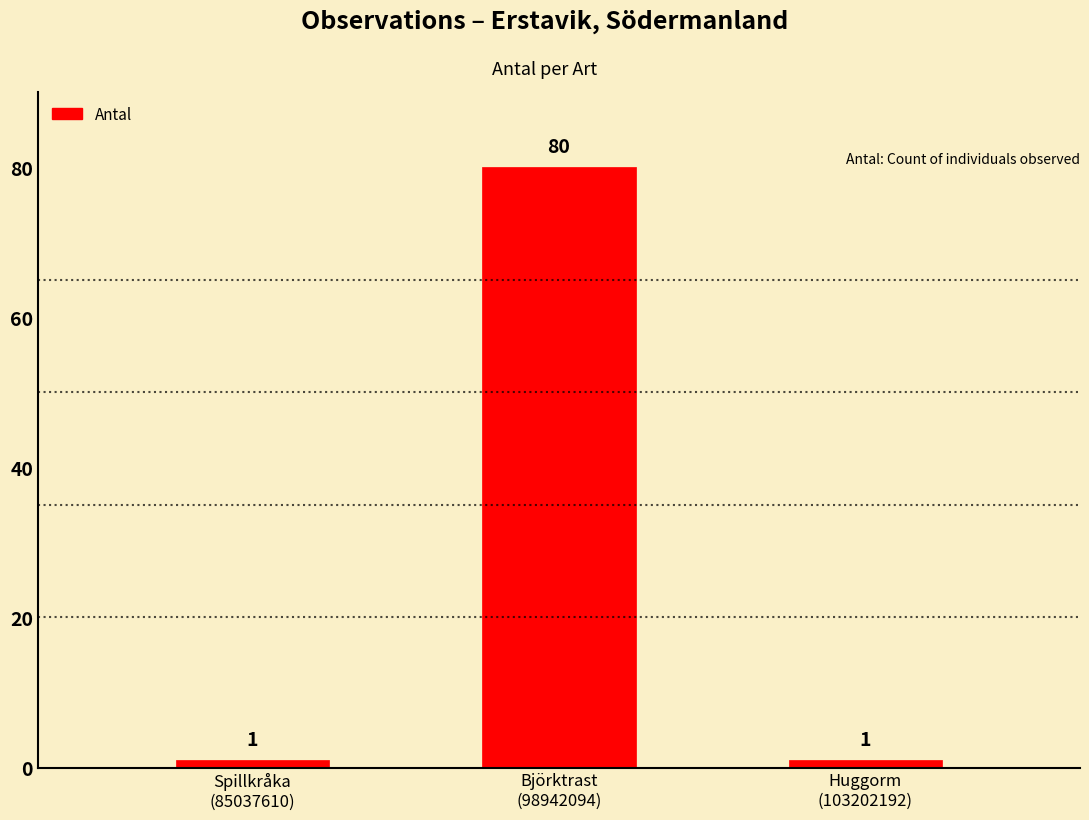

How many categories are shown in the chart?

3